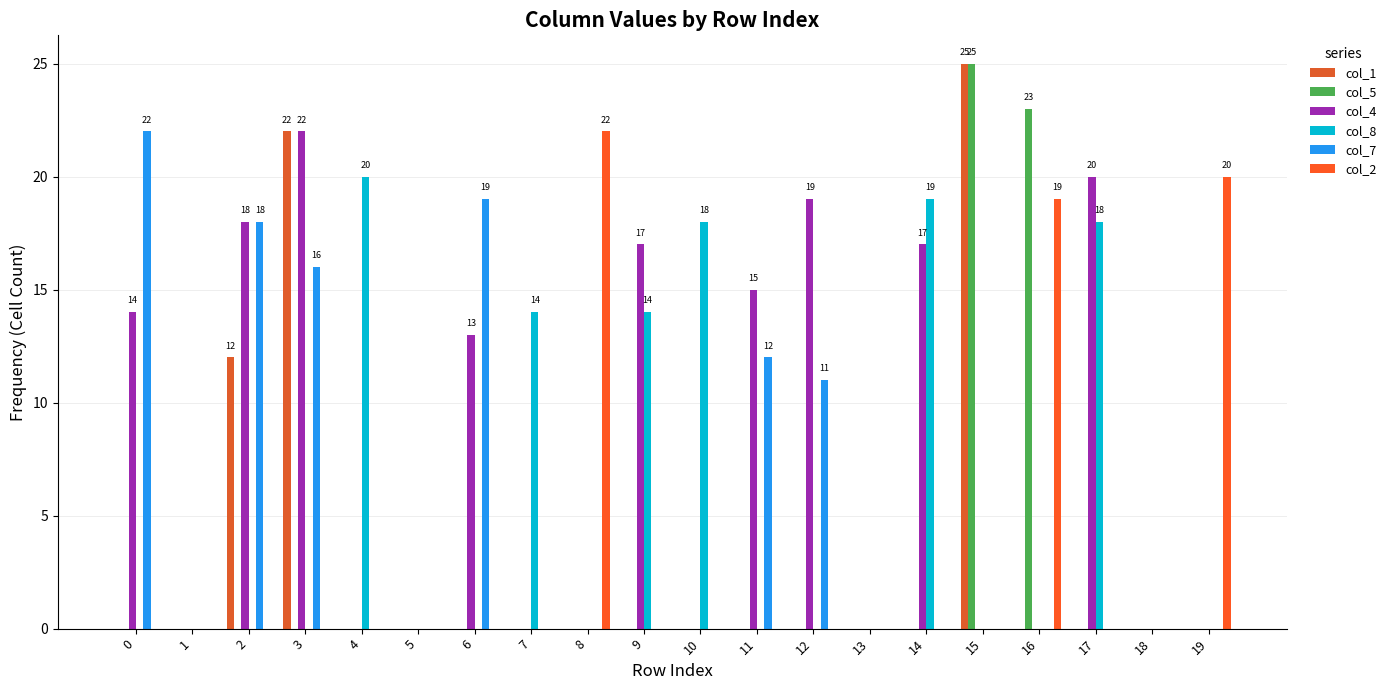

At which label is col_1 closest to 12?

2